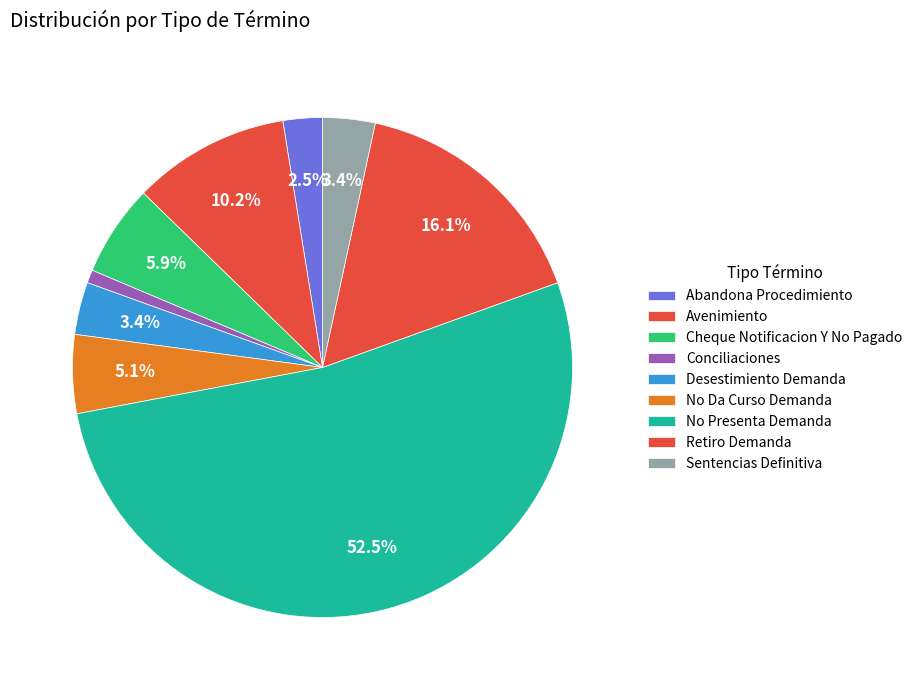

To the nearest percent, what is the average slice percentage?

11%